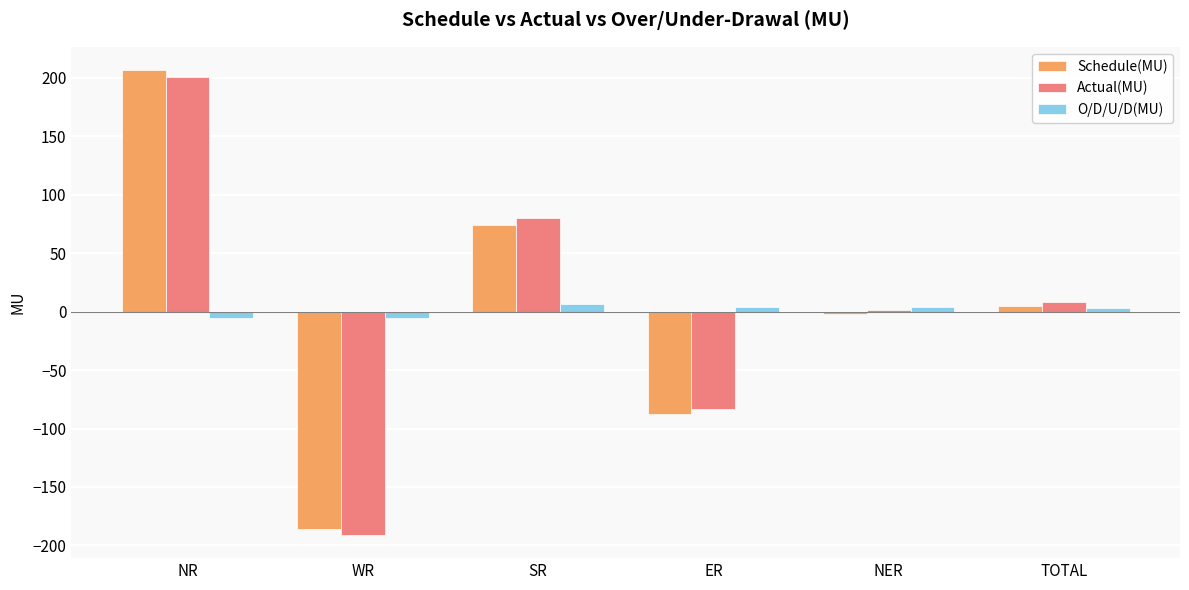

How many data points in Actual(MU) are less than 7?

3